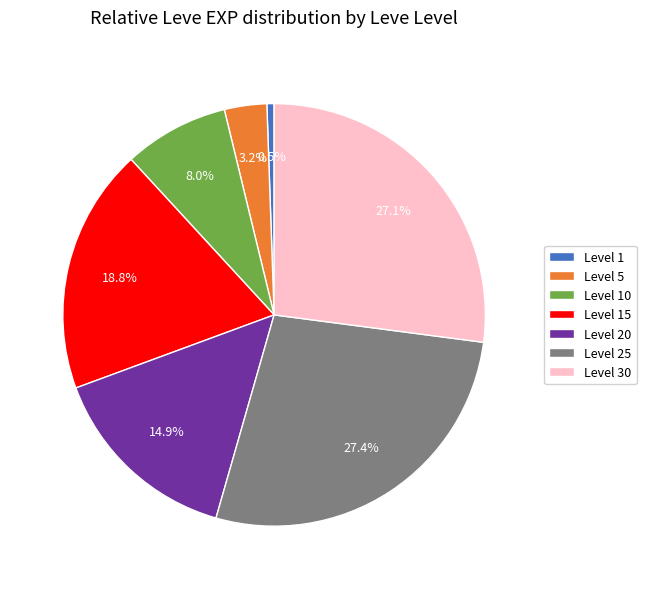

What portion of the pie excludes Level 20?

85.1%